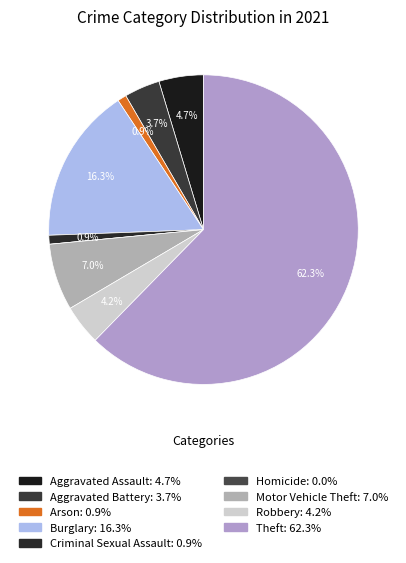

To the nearest percent, what is the combined percentage of Arson and Motor Vehicle Theft?

8%